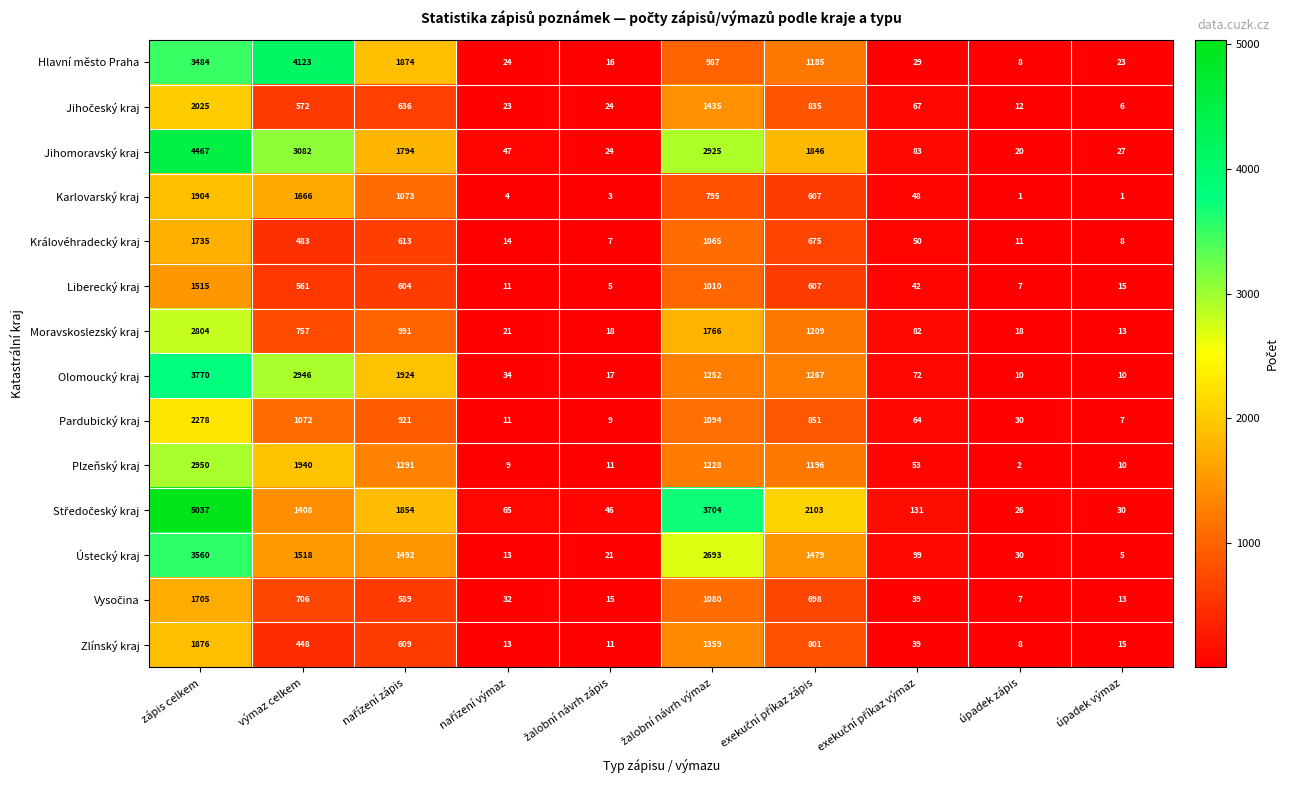

What is the difference between the second highest and second lowest values in the Plzeňský kraj series?

1931